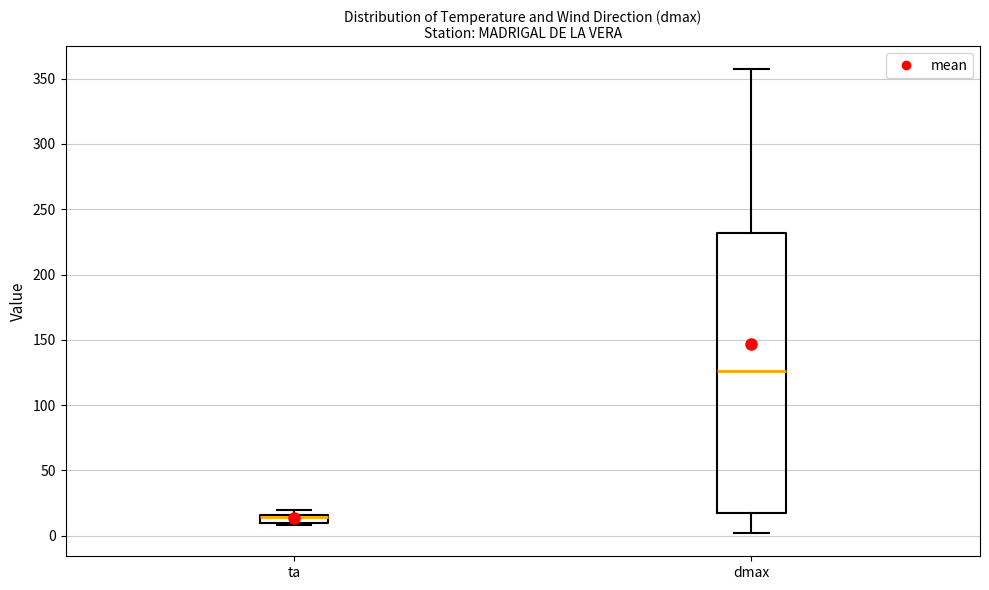

Which box's median line is the lowest?

ta